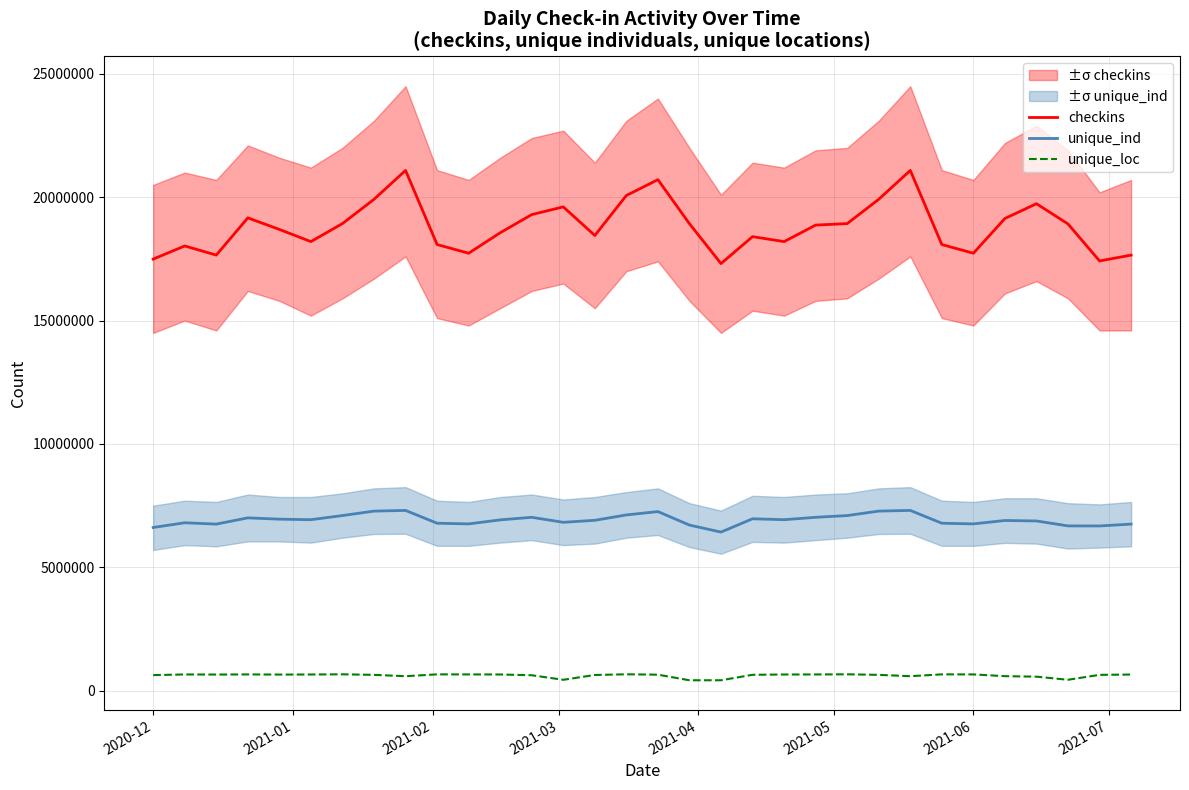

True or false: unique_loc and unique_ind intersect in this chart.

False